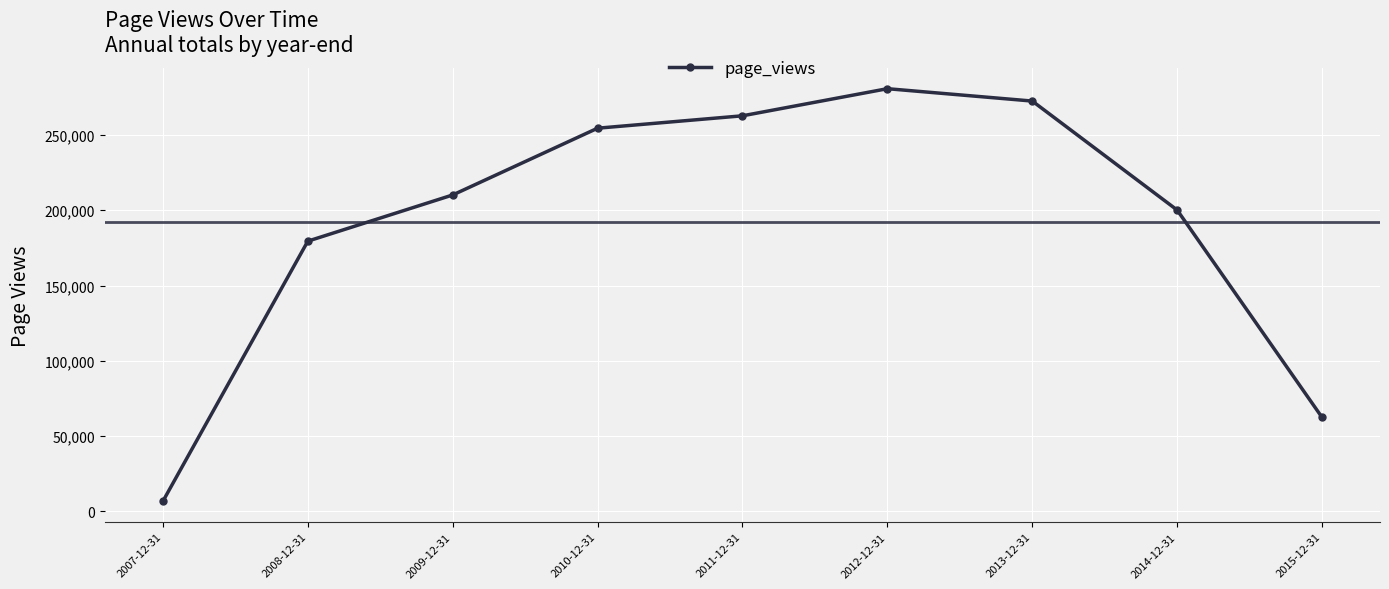

Rank the categories by value from highest to lowest.

2012-12-31, 2013-12-31, 2011-12-31, 2010-12-31, 2009-12-31, 2014-12-31, 2008-12-31, 2015-12-31, 2007-12-31